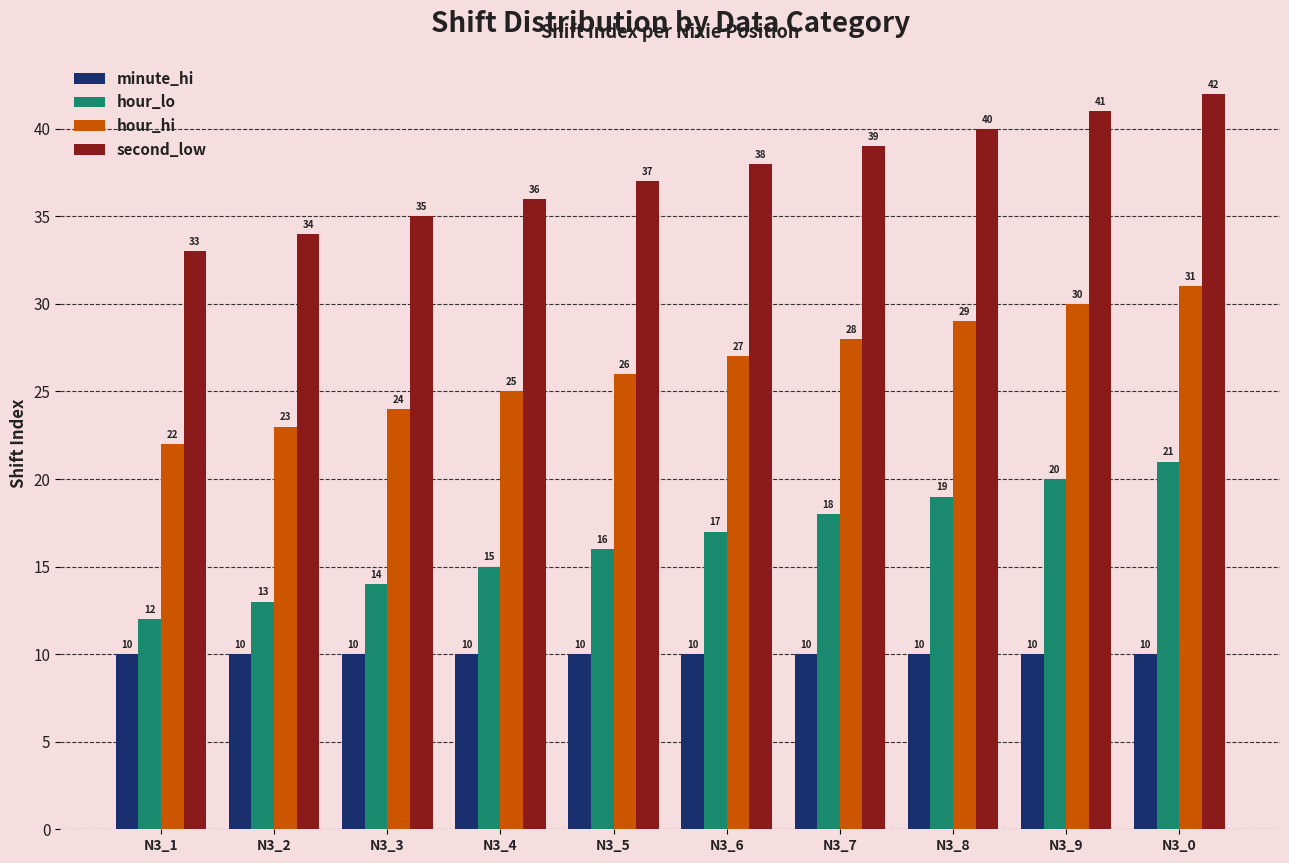

What are all the series names shown in the legend?

minute_hi, hour_lo, hour_hi, second_low